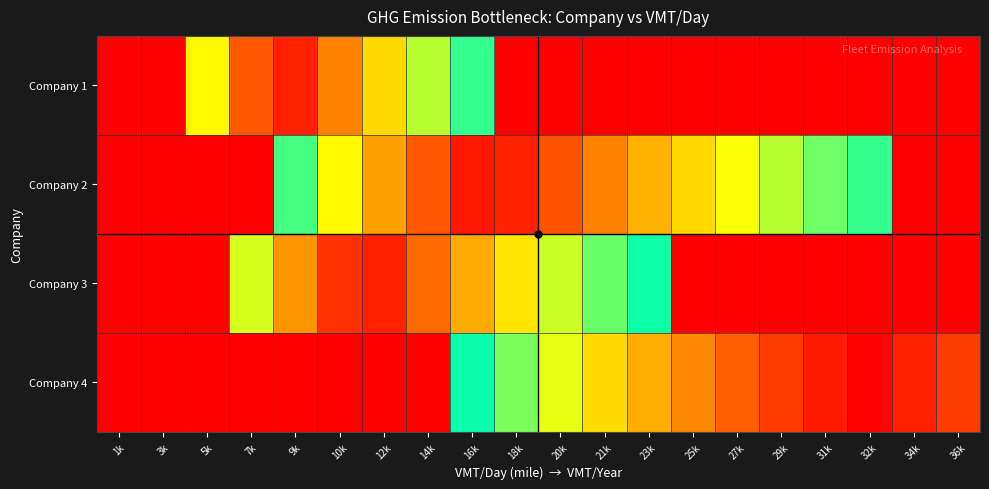

What is the total value across all series at 18k?

3.2